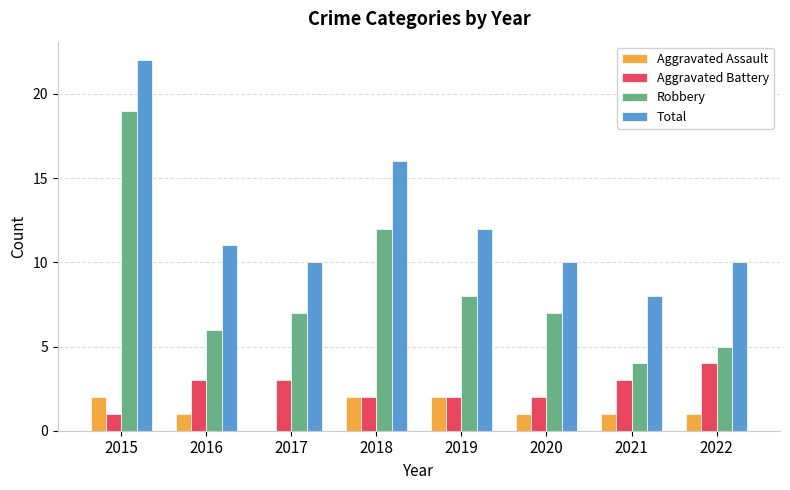

What is the maximum value for Total?

22